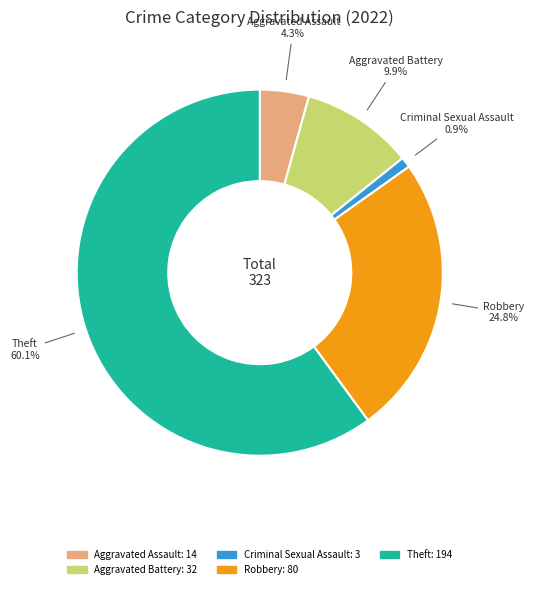

Between Aggravated Battery and Theft, which is larger?

Theft